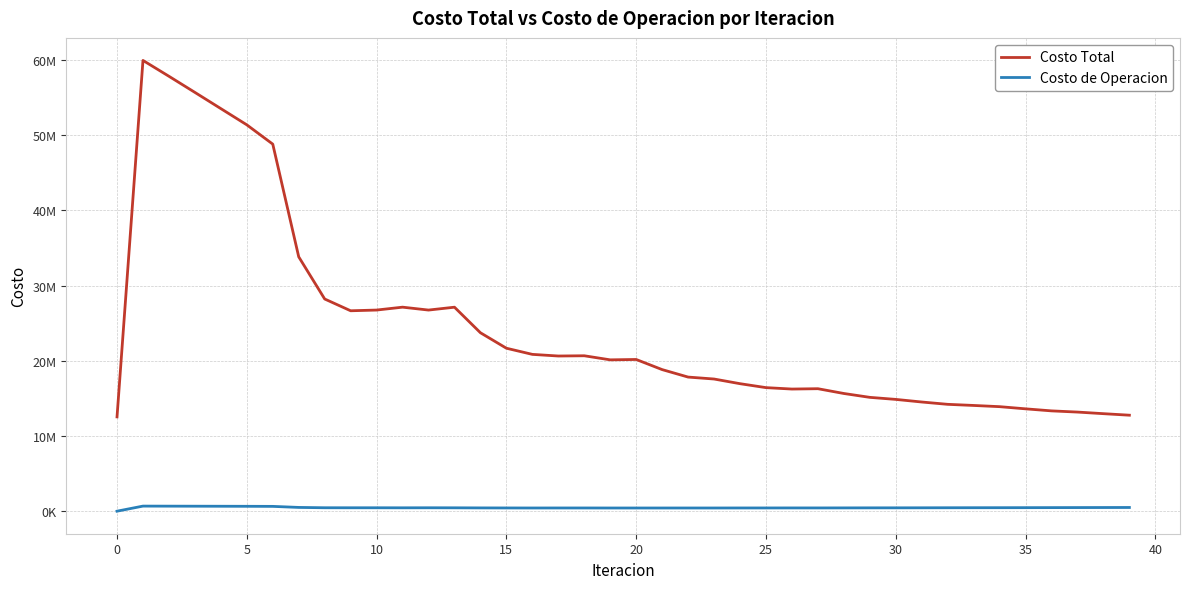

True or false: Costo de Operacion and Costo Total intersect in this chart.

False